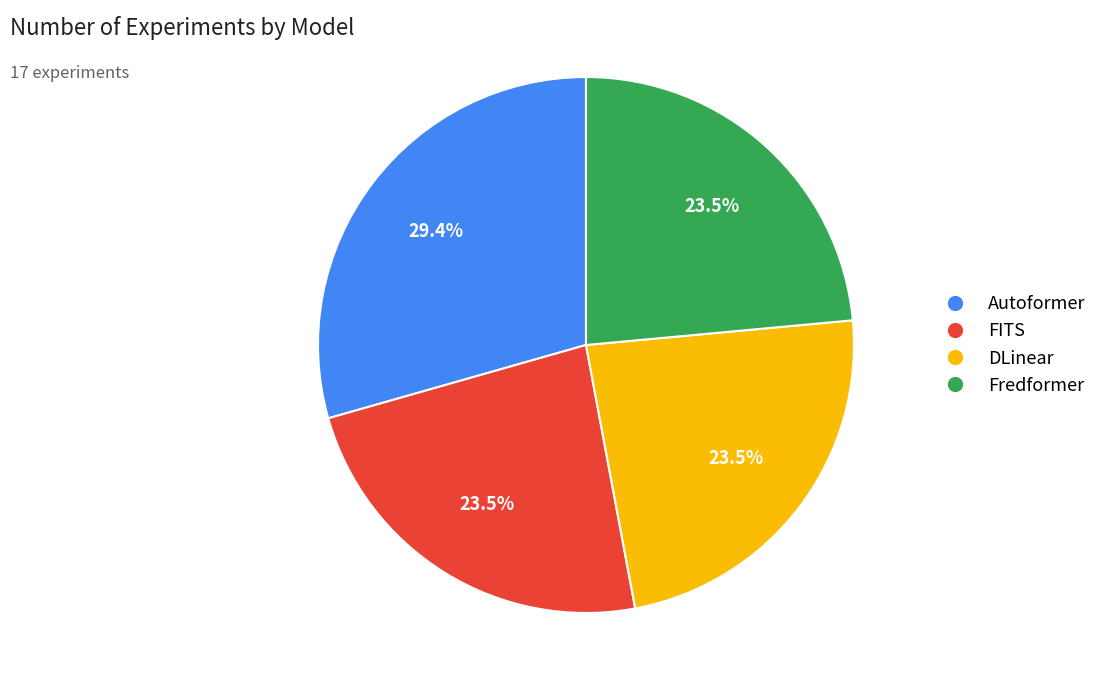

How much of the chart is everything except Fredformer?

76.5%